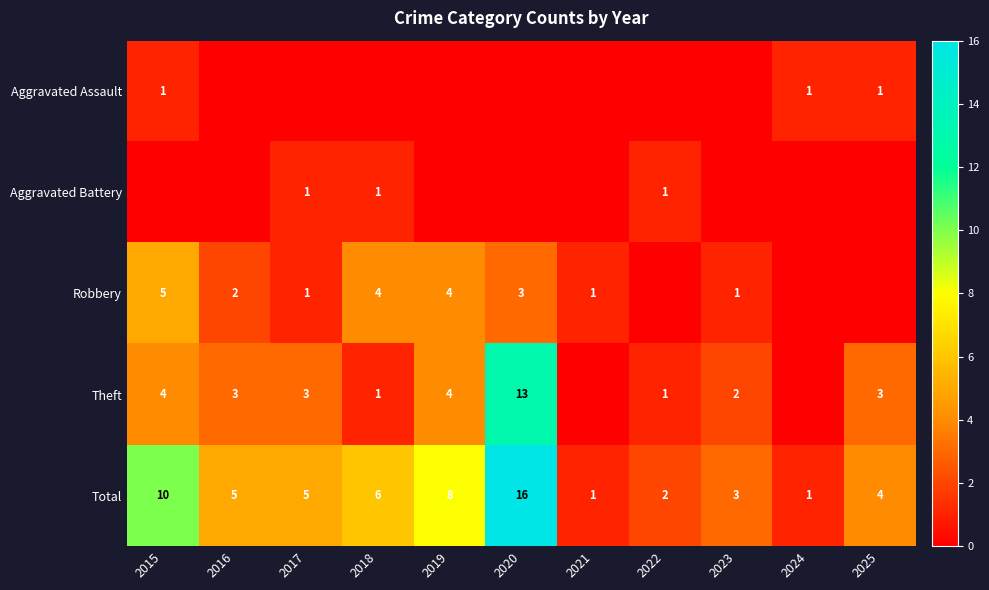

What is the greatest value displayed?

16